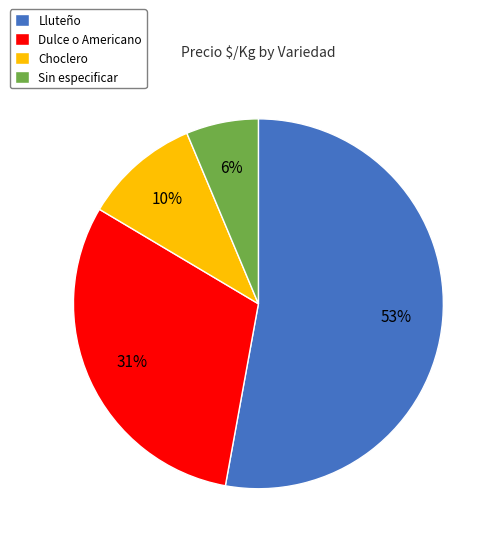

What is the smallest slice in the pie chart?

Sin especificar